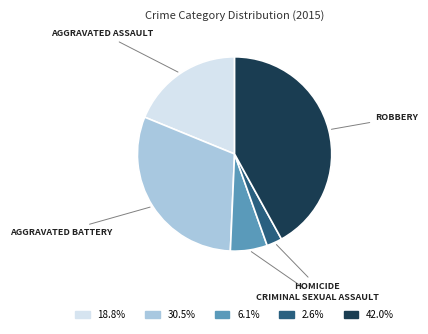

How many segments does this pie chart have?

5